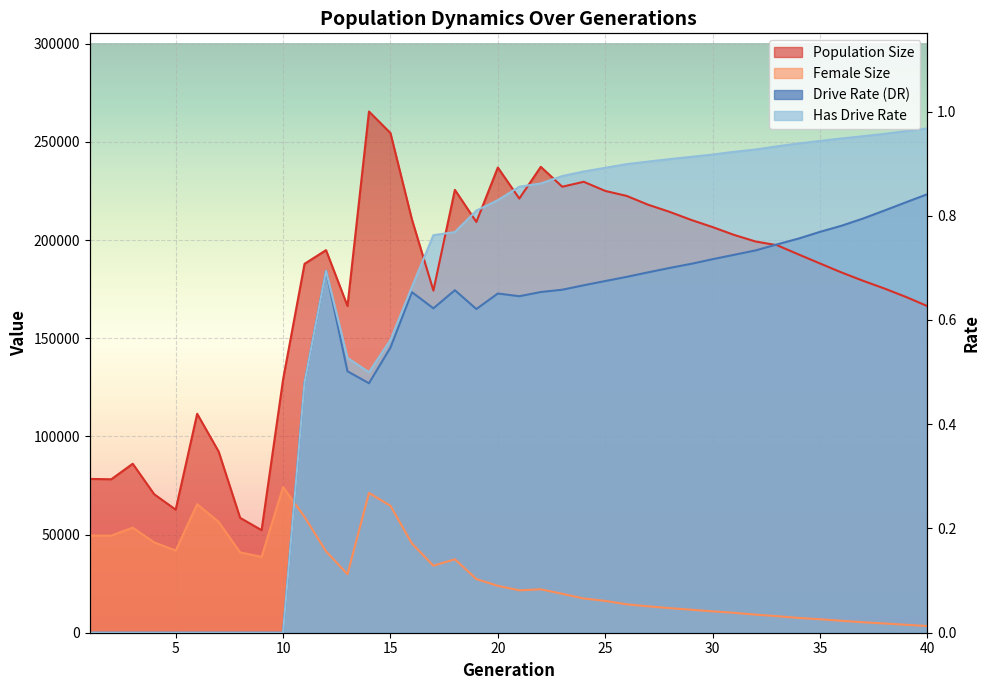

Reading left to right, extract all data points from this chart.

size: 1=78341.0	2=78156.0	3=86064.0	4=70525.0	5=62676.0	6=111515.0	7=92285.0	8=58512.0	9=52234.0	10=128953.0	11=187896.0	12=194860.0	13=166409.0	14=265467.0	15=254517.0	16=210490.0	17=174266.0	18=225568.0	19=209216.0	20=236939.0	21=221133.0	22=237289.0	23=227164.0	24=229681.0	25=225024.0	26=222480.0	27=217988.0	28=214357.0	29=210264.0	30=206605.0	31=202622.0	32=199265.0	33=197384.0	34=192690.0	35=188083.0	36=183511.0	37=179282.0	38=175316.0	39=171050.0	40=166360.0
female_size: 1=49471.0	2=49470.0	3=53516.0	4=45988.0	5=41865.0	6=65466.0	7=56434.0	8=40923.0	9=38632.0	10=74212.0	11=58982.0	12=41465.0	13=29791.0	14=71186.0	15=64655.0	16=45442.0	17=34136.0	18=37400.0	19=27339.0	20=23882.0	21=21594.0	22=22109.0	23=19810.0	24=17446.0	25=16212.0	26=14459.0	27=13433.0	28=12532.0	29=11719.0	30=10893.0	31=10136.0	32=9211.0	33=8439.0	34=7545.0	35=6860.0	36=6089.0	37=5330.0	38=4695.0	39=4062.0	40=3385.0
rate_dr: 1=0.0	2=0.0	3=0.0	4=0.0	5=0.0	6=0.0	7=0.0	8=0.0	9=0.0	10=0.0	11=127398.7	12=184371.9	13=133142.6	14=127070.8	15=145229.0	16=173461.7	17=165229.1	18=174450.8	19=164858.5	20=172772.3	21=171388.4	22=173528.6	23=174699.9	24=176966.7	25=179119.3	26=181252.1	27=183556.9	28=185789.5	29=187881.3	30=190238.7	31=192472.6	32=194720.0	33=197788.0	34=200744.3	35=204165.1	36=207277.7	37=210935.8	38=215029.3	39=219216.8	40=223332.1
rate_has_drive: 1=0.0	2=0.0	3=0.0	4=0.0	5=0.0	6=0.0	7=0.0	8=0.0	9=0.0	10=0.0	11=127398.7	12=184371.9	13=139980.0	14=132678.5	15=149132.5	16=176148.5	17=202483.1	18=204058.4	19=215003.6	20=220341.1	21=227145.0	22=228824.6	23=232597.4	24=234917.9	25=236792.8	26=238664.7	27=239970.8	28=241217.1	29=242390.8	30=243535.7	31=244954.6	32=246121.9	33=247716.5	34=249208.2	35=250481.1	36=251728.0	37=252894.2	38=254078.2	39=255454.6	40=256880.7